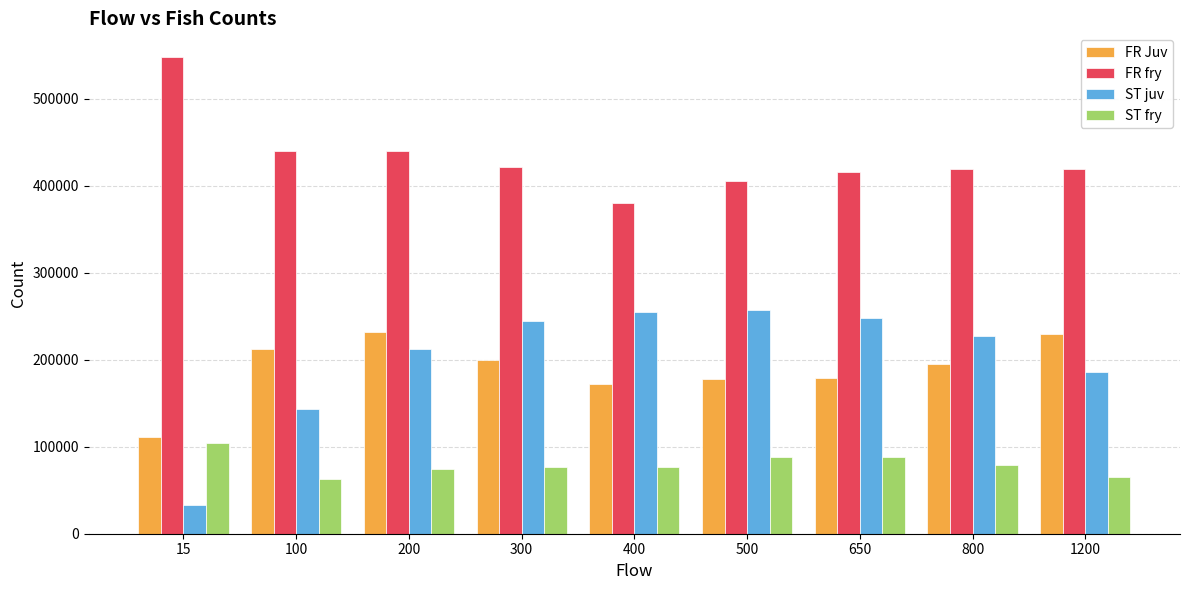

What is the total value across all series at 400?

885057.5